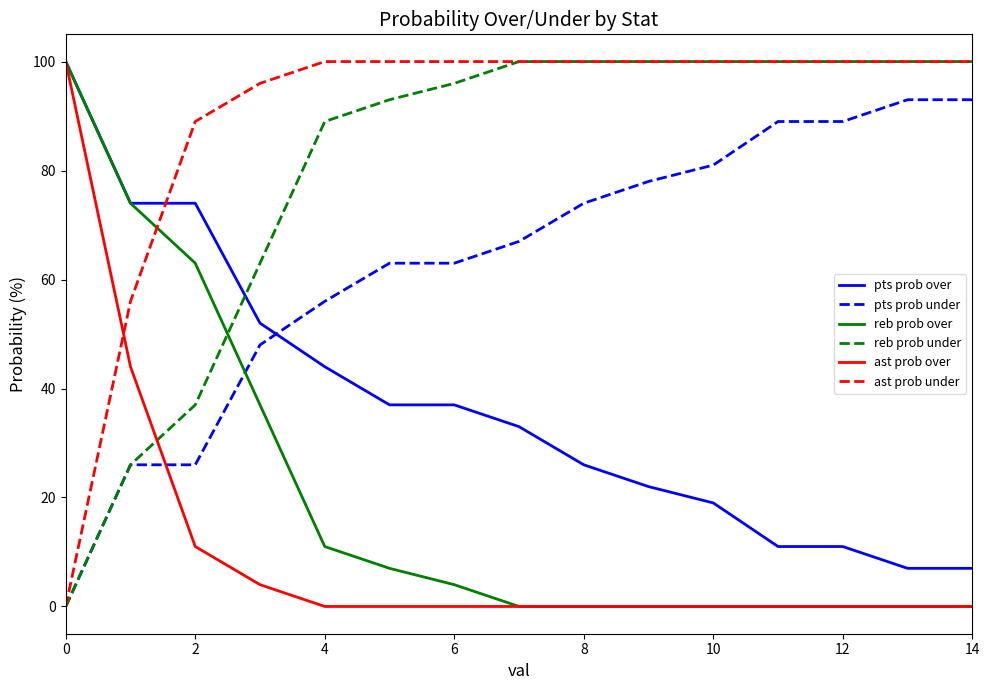

Reading left to right, what are all the values shown in this chart?

pts prob over: 100	74	74	52	44	37	37	33	26	22	19	11	11	7	7
pts prob under: 0	26	26	48	56	63	63	67	74	78	81	89	89	93	93
reb prob over: 100	74	63	37	11	7	4	0	0	0	0	0	0	0	0
reb prob under: 0	26	37	63	89	93	96	100	100	100	100	100	100	100	100
ast prob over: 100	44	11	4	0	0	0	0	0	0	0	0	0	0	0
ast prob under: 0	56	89	96	100	100	100	100	100	100	100	100	100	100	100